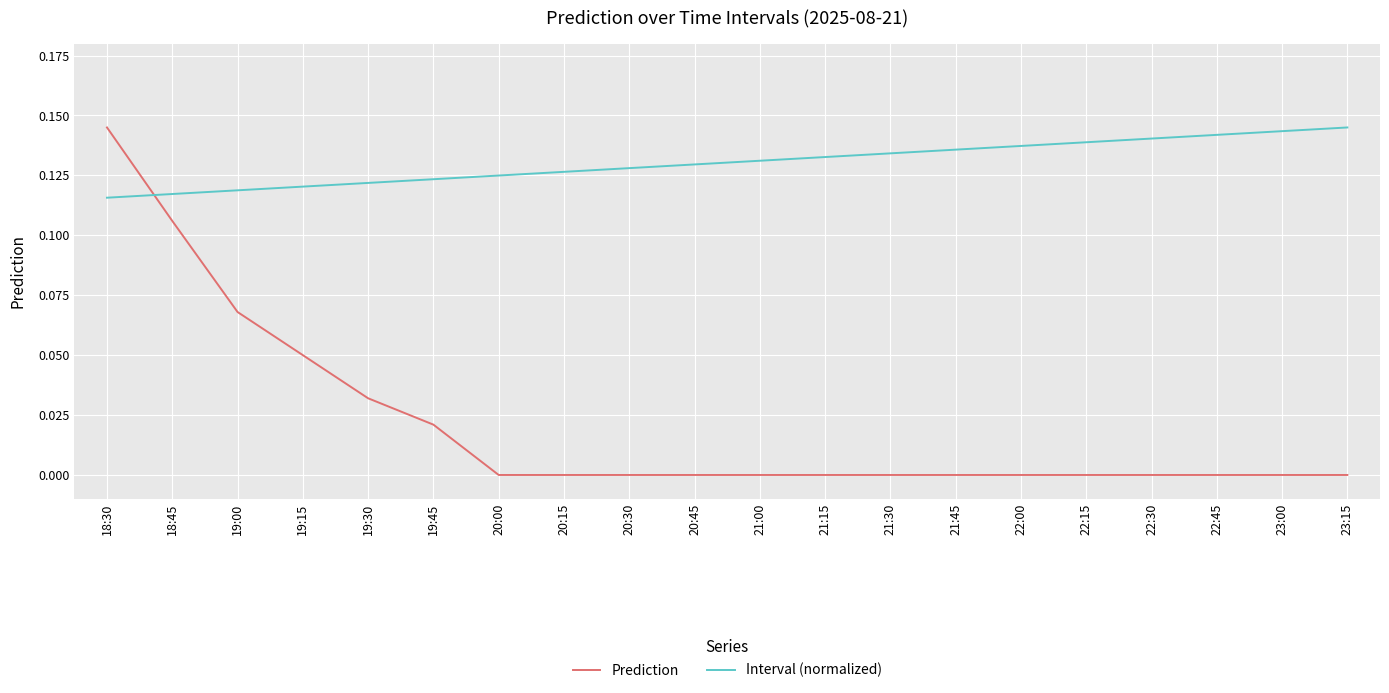

Which series has the largest total across all categories?

Interval (normalized)